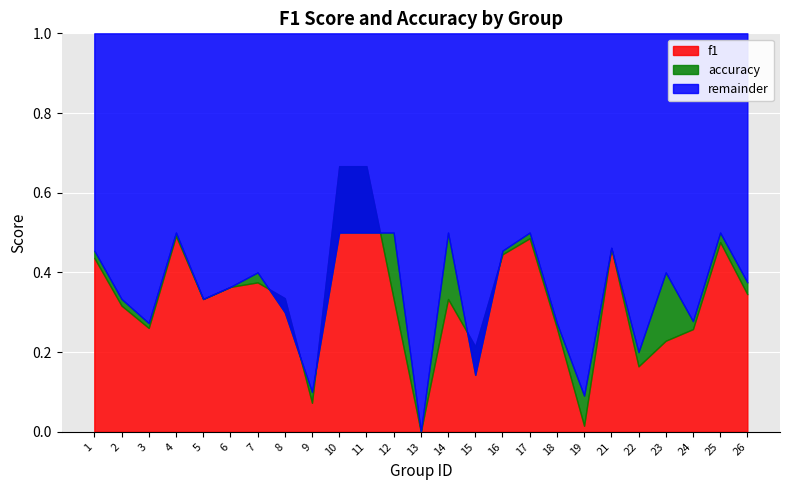

Is it true that f1 equals 0.3 at 14?

True